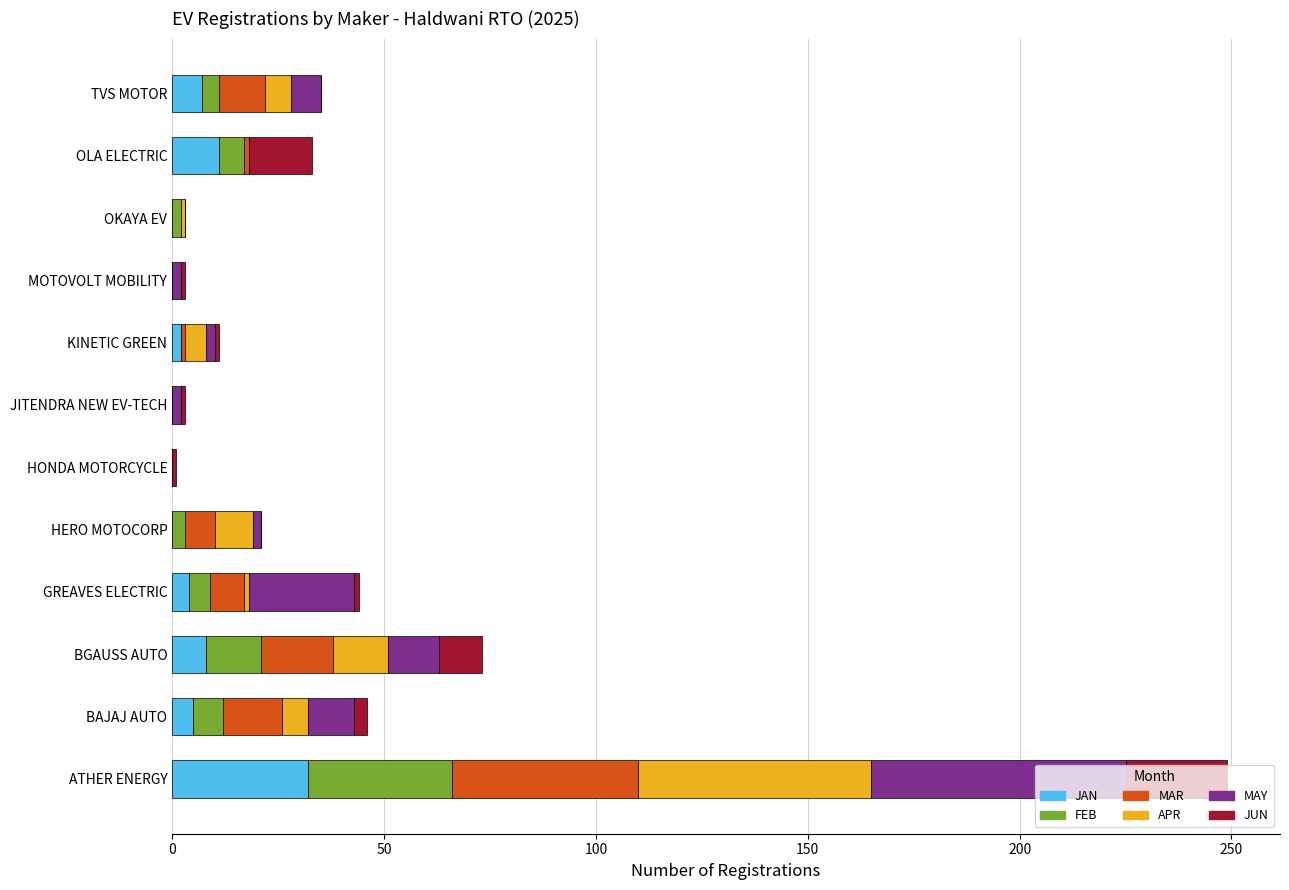

What is the total value across all series at BGAUSS AUTO?

73